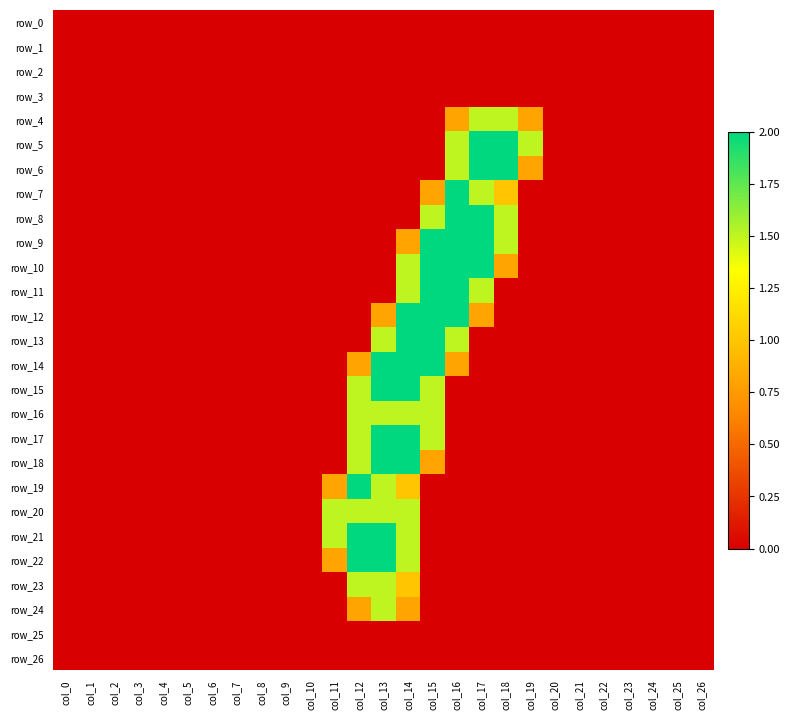

List the labels in order of row_4 value, largest first.

col_17, col_18, col_16, col_19, col_0, col_1, col_2, col_3, col_4, col_5, col_6, col_7, col_8, col_9, col_10, col_11, col_12, col_13, col_14, col_15, col_20, col_21, col_22, col_23, col_24, col_25, col_26